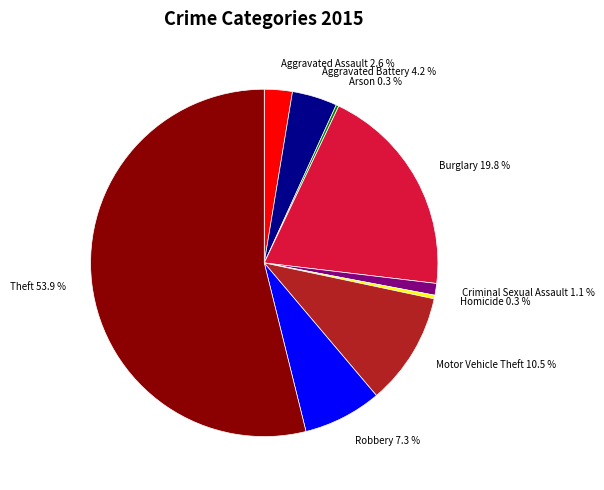

Approximately how many times larger is the value at Aggravated Assault 2.6 % compared to Robbery 7.3 %?

0.4